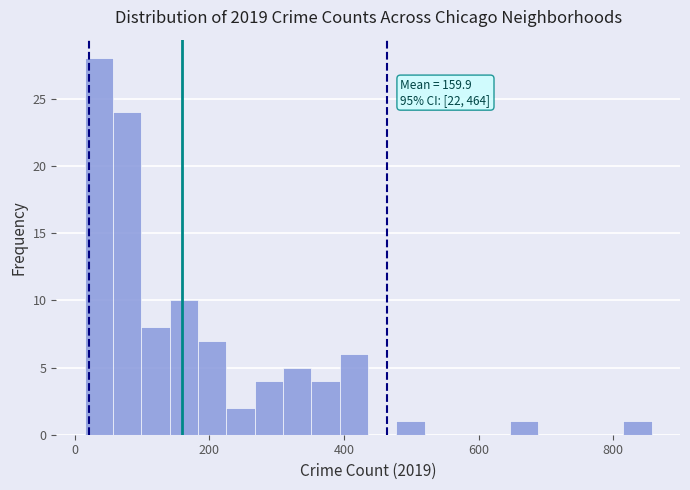

Around what value on the x-axis is the tallest bar? Give the approximate position of its centre, as read against the axis.

40